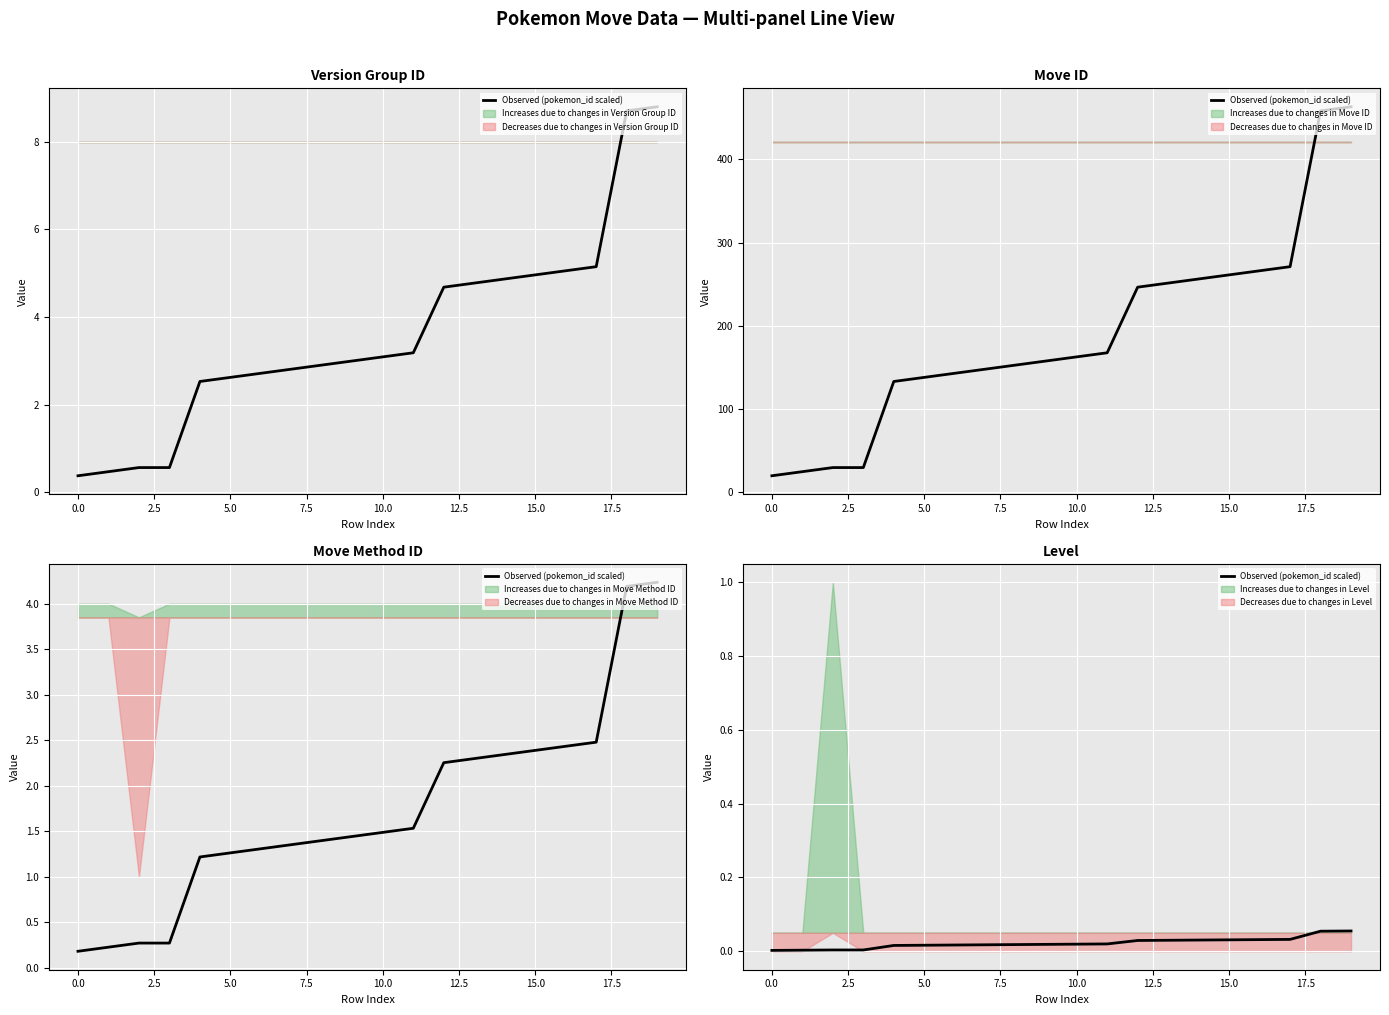

The value at 5.0 is 0.0. True or false?

False